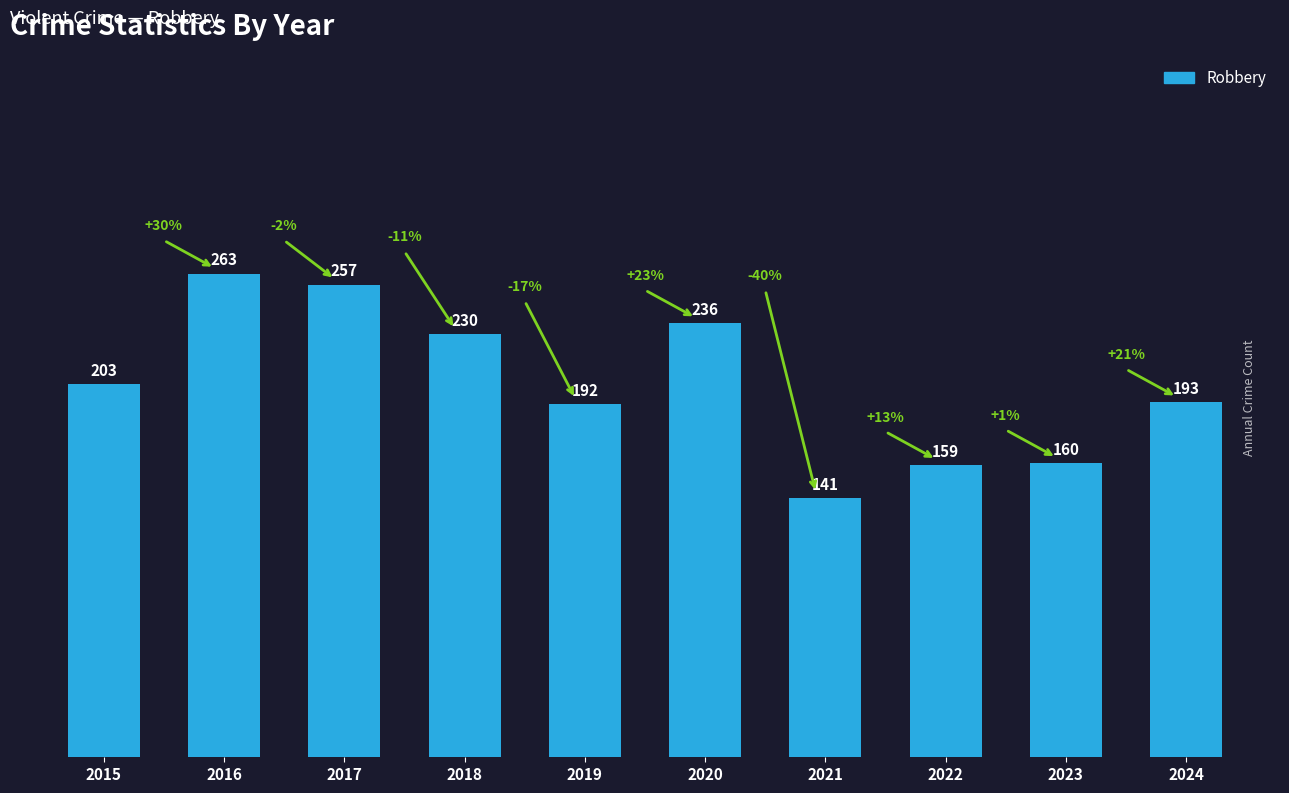

Reading left to right, what are all the values shown in this chart?

203	263	257	230	192	236	141	159	160	193